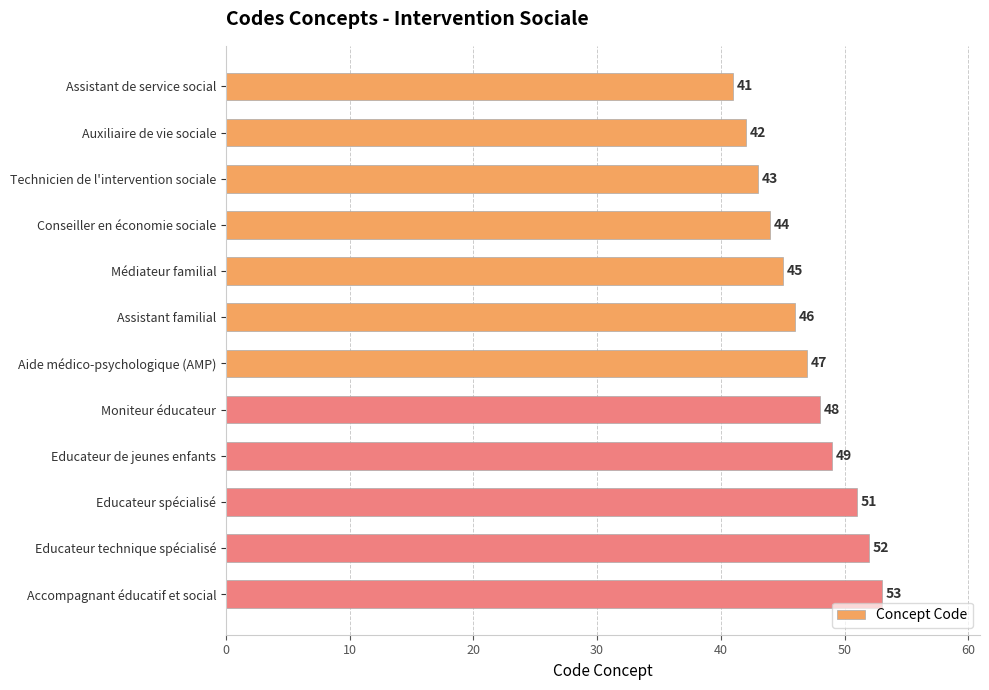

Reading bottom to top, list all the values displayed in this chart.

Accompagnant éducatif et social=53	Educateur technique spécialisé=52	Educateur spécialisé=51	Educateur de jeunes enfants=49	Moniteur éducateur=48	Aide médico-psychologique (AMP)=47	Assistant familial=46	Médiateur familial=45	Conseiller en économie sociale=44	Technicien de l'intervention sociale=43	Auxiliaire de vie sociale=42	Assistant de service social=41